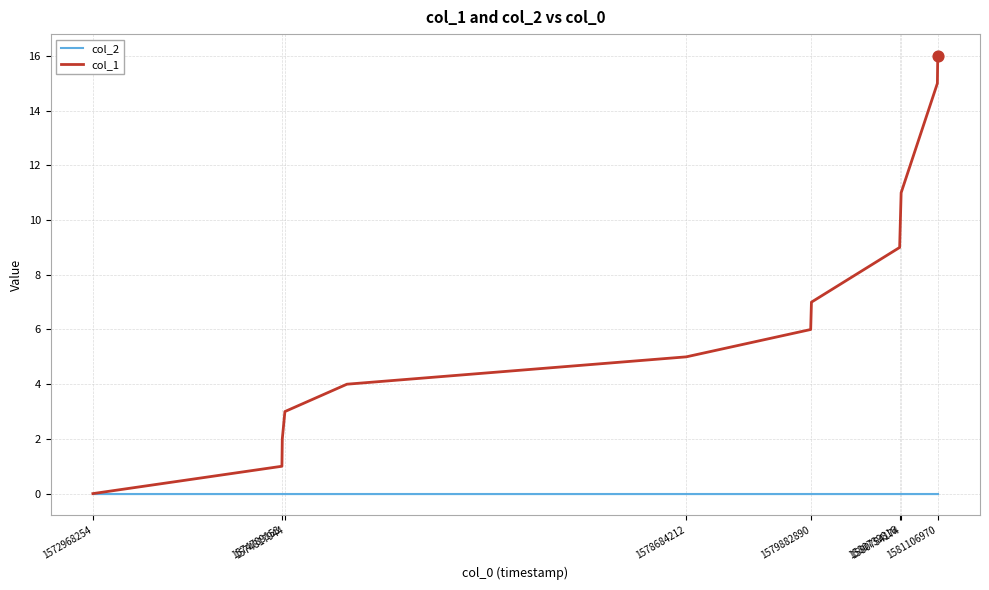

Which series has the largest total across all categories?

col_1